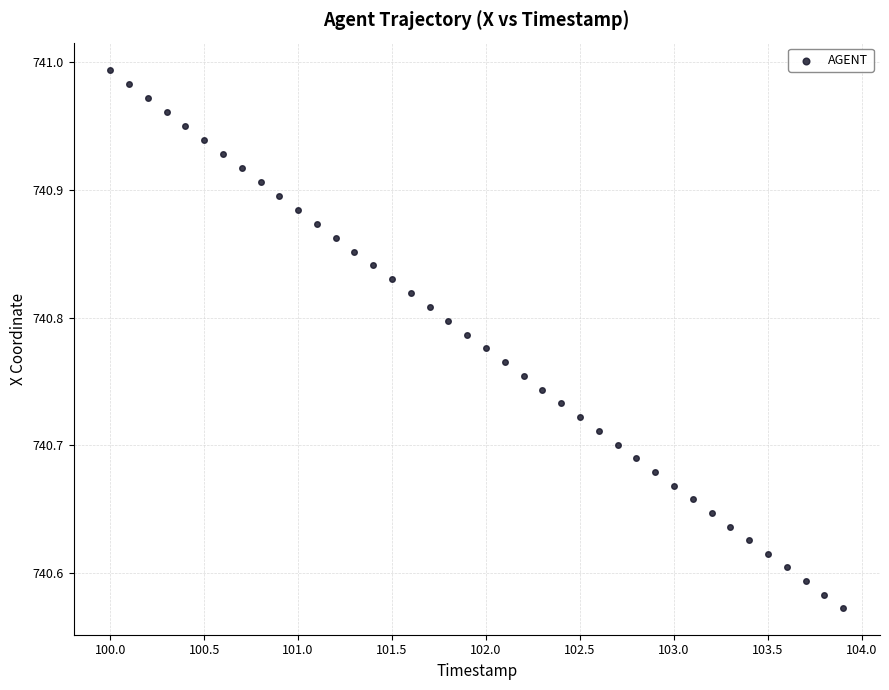

What is the range of Y values (max minus min)?

0.4